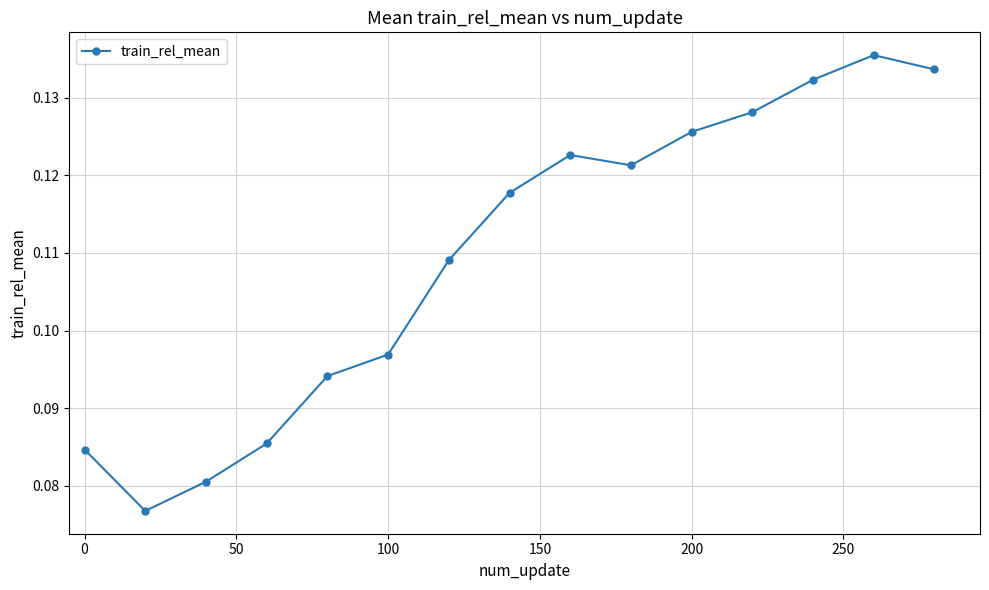

How many series are shown in this chart?

1